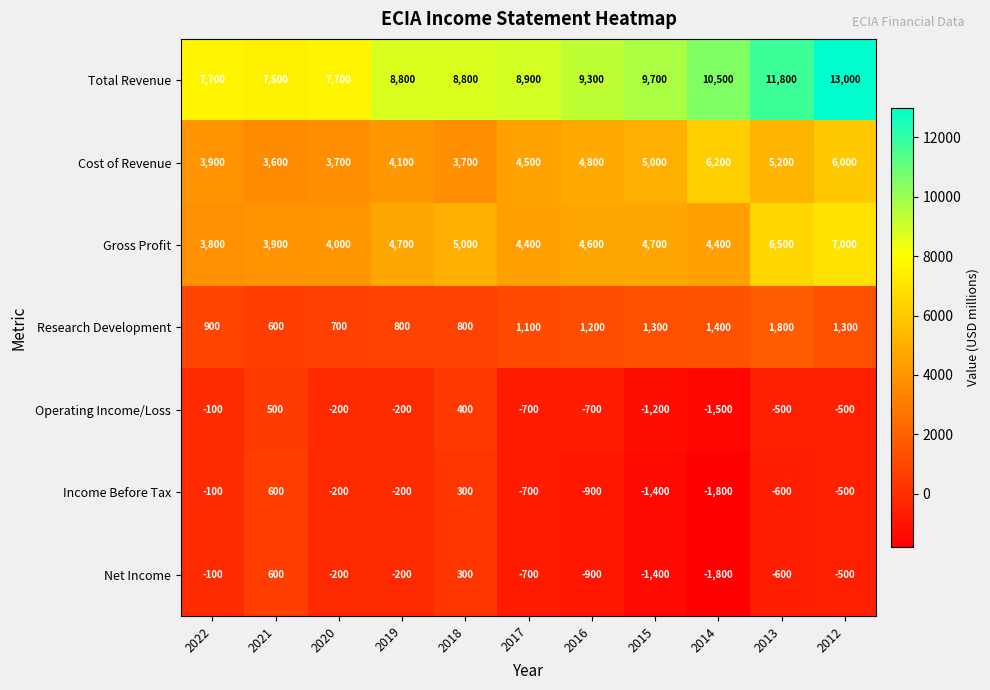

Which series has the widest spread of values?

Total Revenue